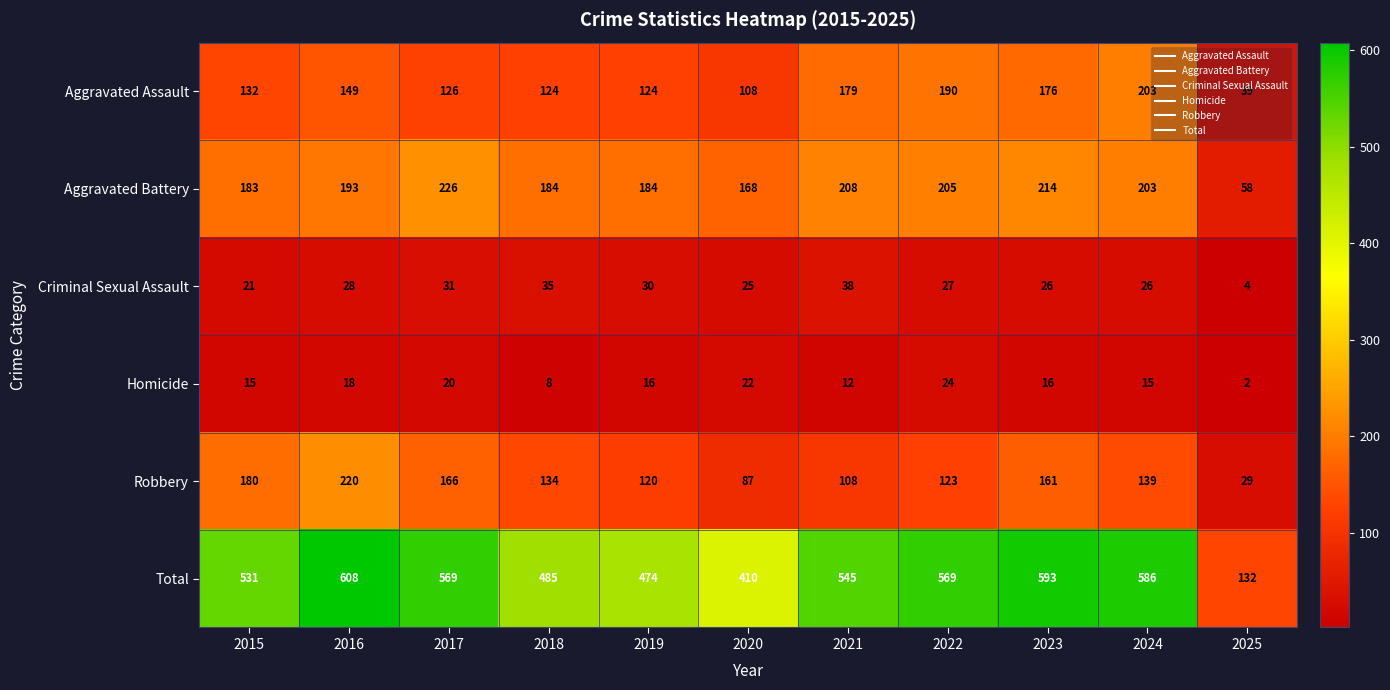

The value of Aggravated Assault at 2023 is 233. True or false?

False